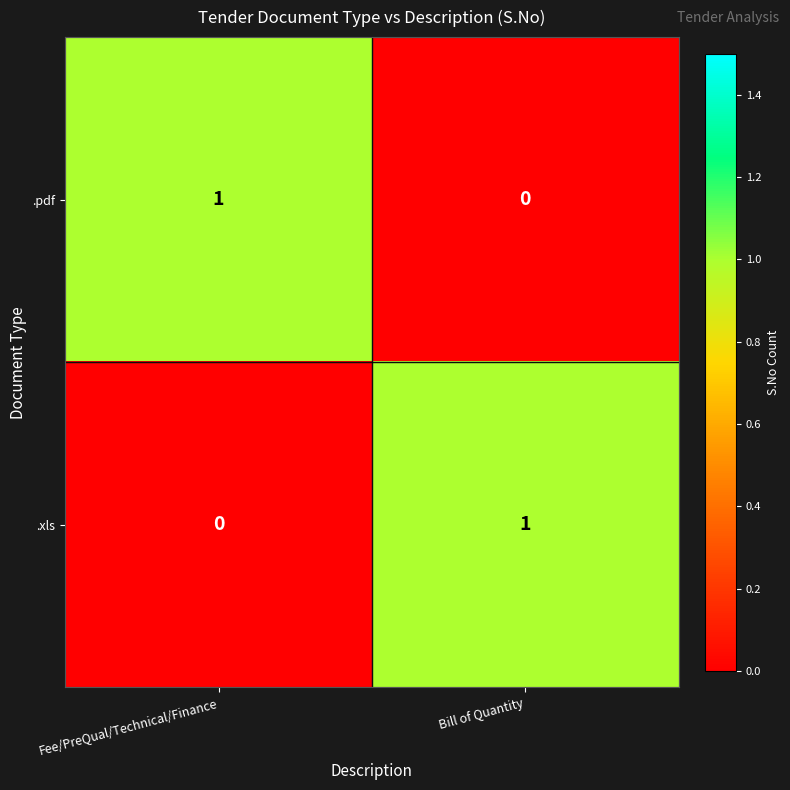

Where is .xls nearest to the value 0?

Fee/PreQual/Technical/Finance